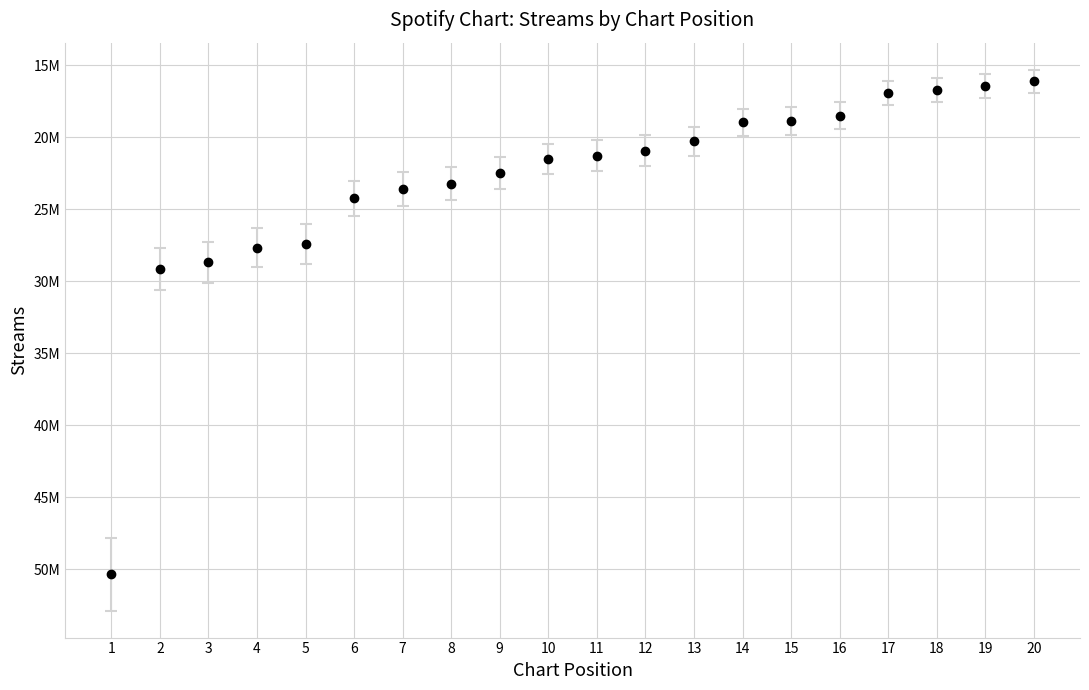

Reading left to right, transcribe all the data shown in this chart.

50342324	29137725	28662157	27648382	27393218	24218675	23611323	23215851	22448428	21498592	21263958	20910989	20257146	18946110	18860942	18477082	16905027	16724283	16424570	16101698